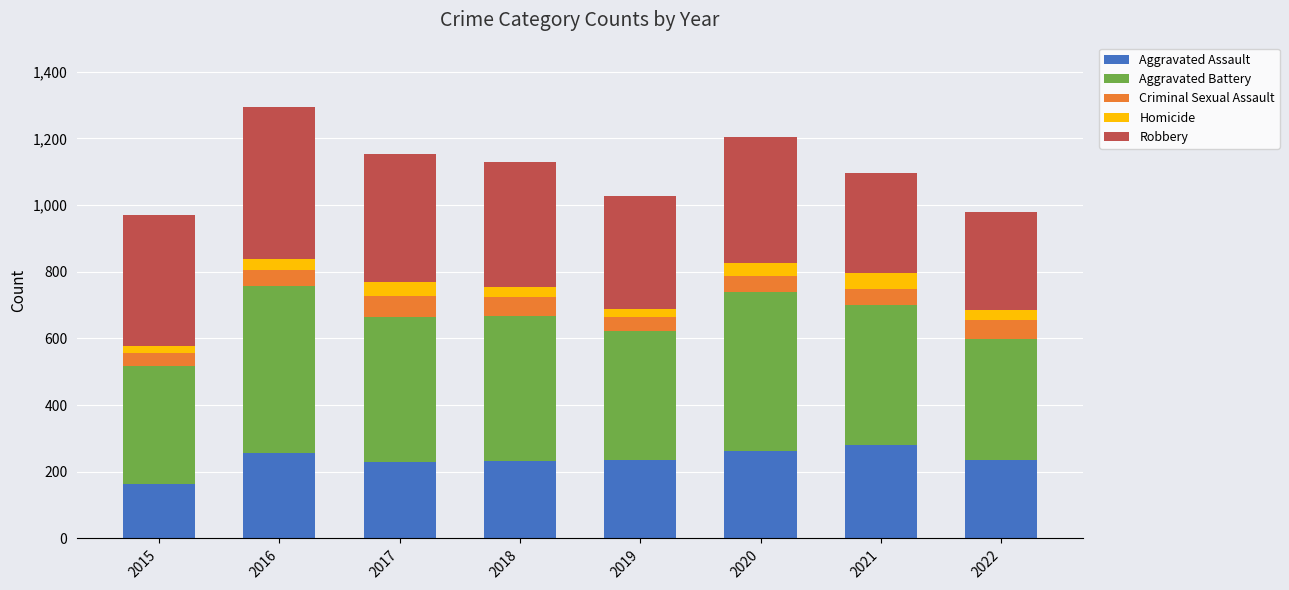

Are the bars horizontal?

No